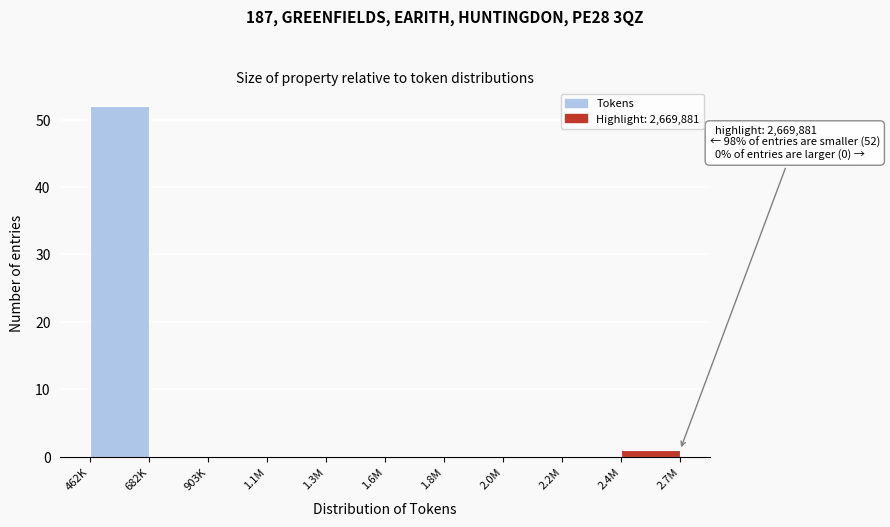

Reading left to right, transcribe all the data shown in this chart.

462K=52	682K=0	903K=0	1.1M=0	1.3M=0	1.6M=0	1.8M=0	2.0M=0	2.2M=0	2.4M=1